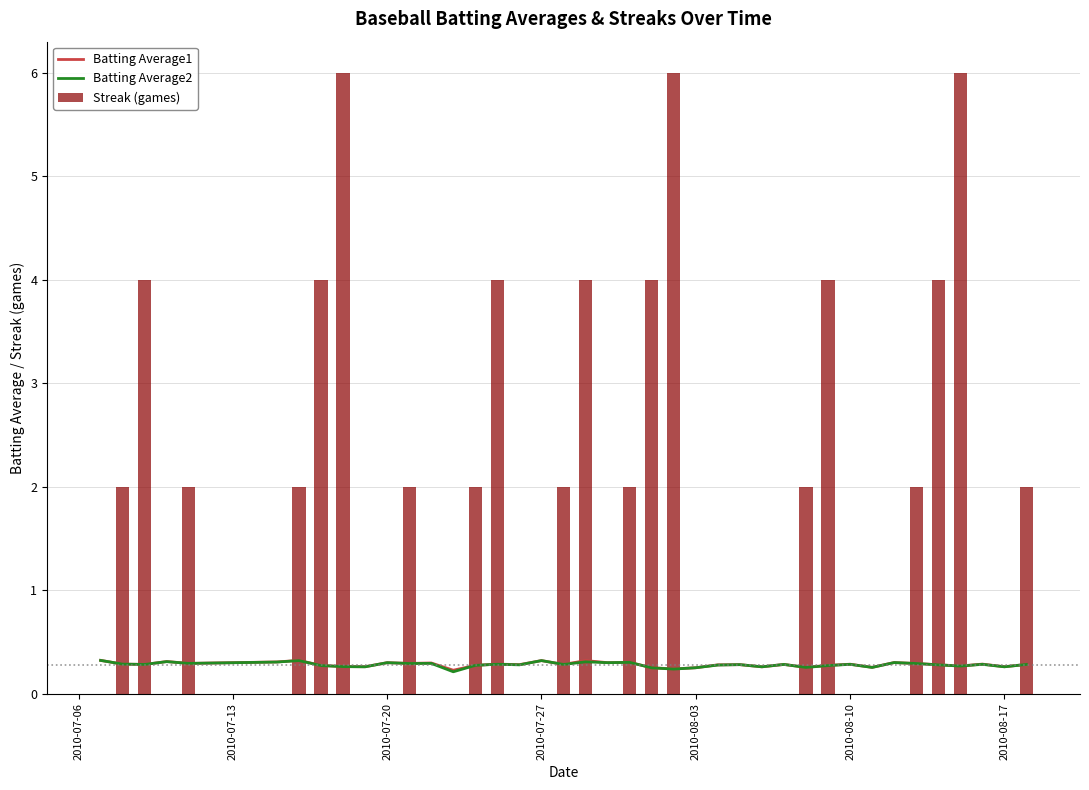

What is the sum of all Streak (games) values?

66